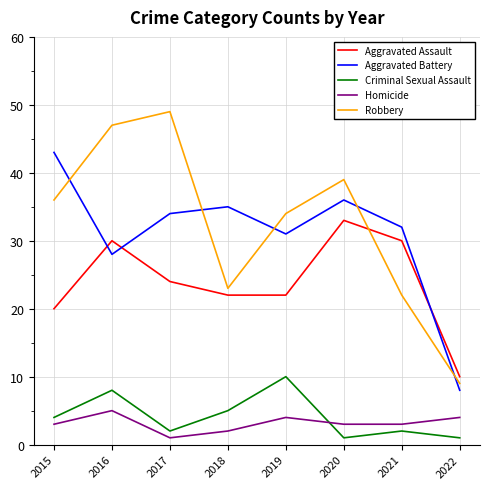

What is the highest value of the Aggravated Battery series?

43